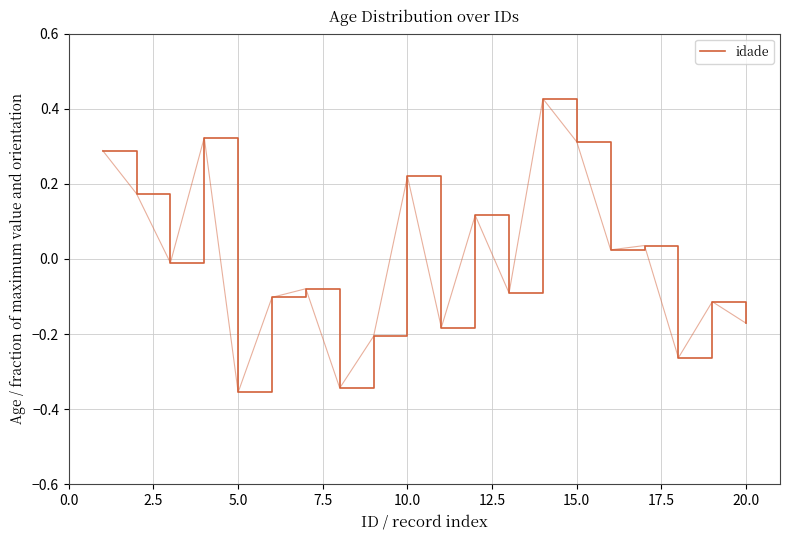

What is the difference between the maximum and minimum values?

0.8